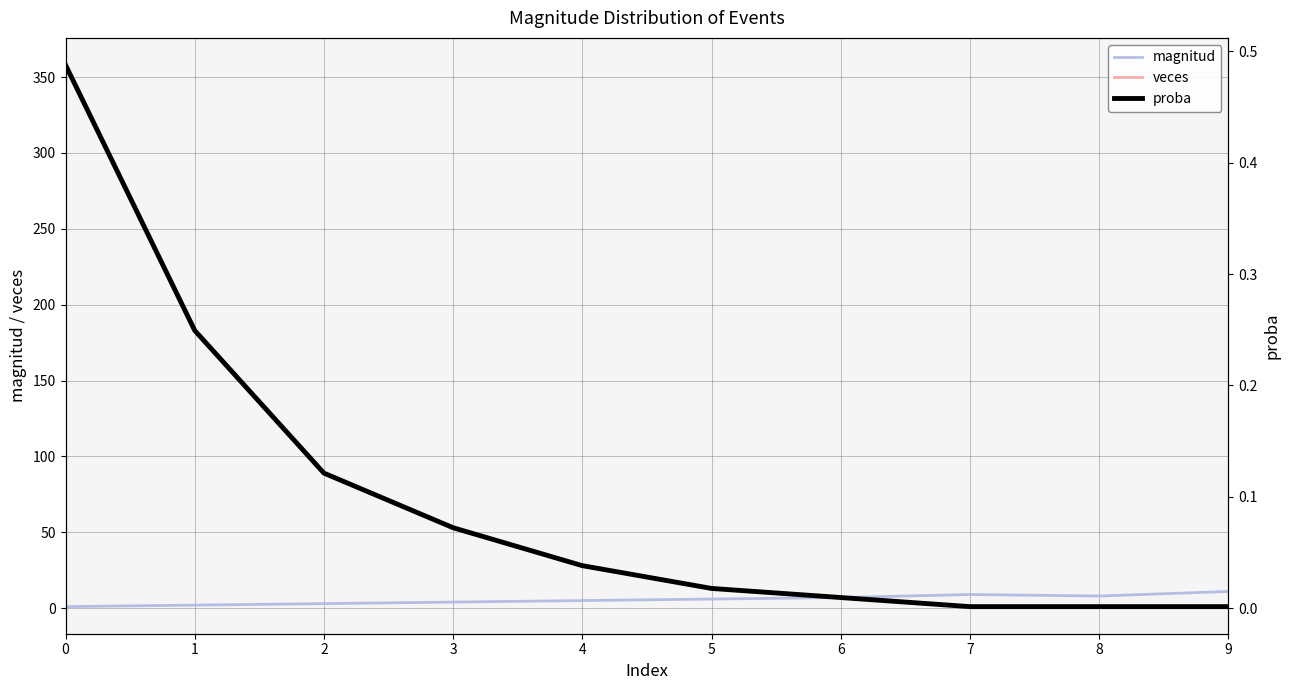

Read the proba value at 3.

0.1